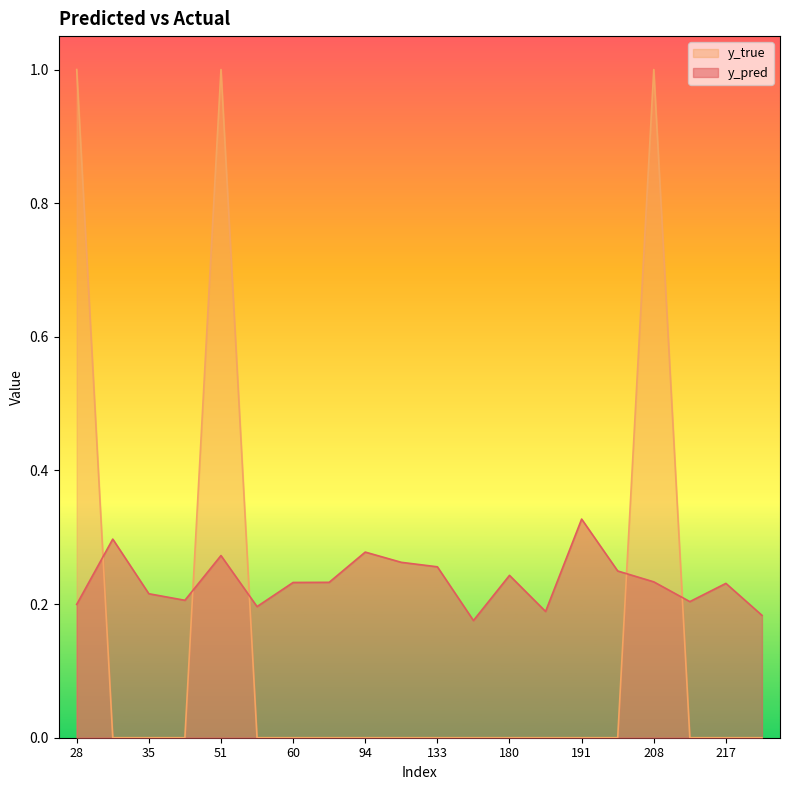

Reading left to right, transcribe all the data shown in this chart.

y_pred: 28=0.2	31=0.3	35=0.2	38=0.2	51=0.3	57=0.2	60=0.2	86=0.2	94=0.3	111=0.3	133=0.3	171=0.2	180=0.2	181=0.2	191=0.3	201=0.2	208=0.2	215=0.2	217=0.2	268=0.2
y_true: 28=1.0	31=0.0	35=0.0	38=0.0	51=1.0	57=0.0	60=0.0	86=0.0	94=0.0	111=0.0	133=0.0	171=0.0	180=0.0	181=0.0	191=0.0	201=0.0	208=1.0	215=0.0	217=0.0	268=0.0